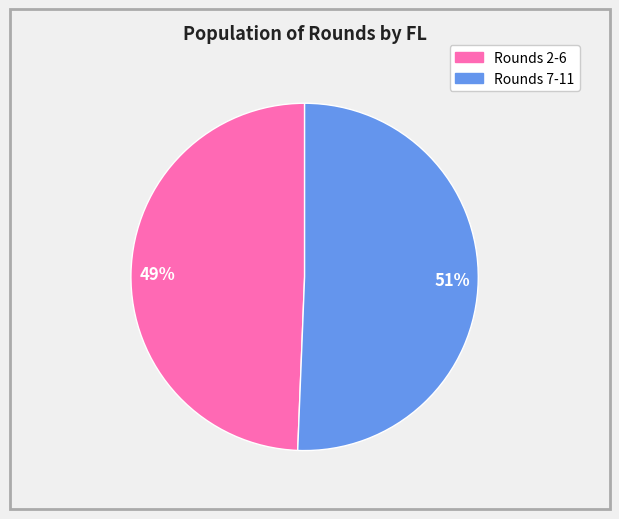

Count the number of slices in the pie.

2